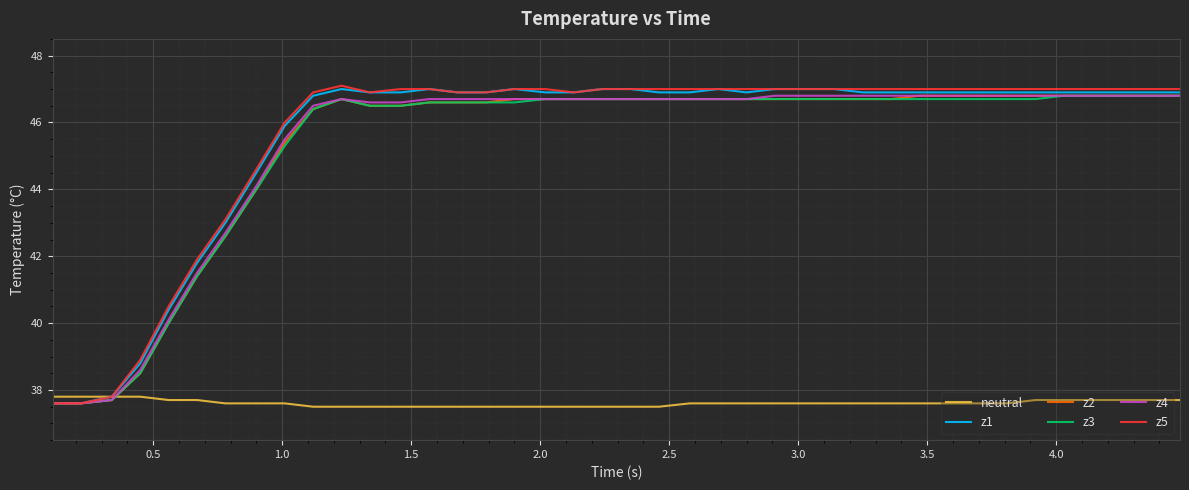

What is the maximum value for neutral?

37.8